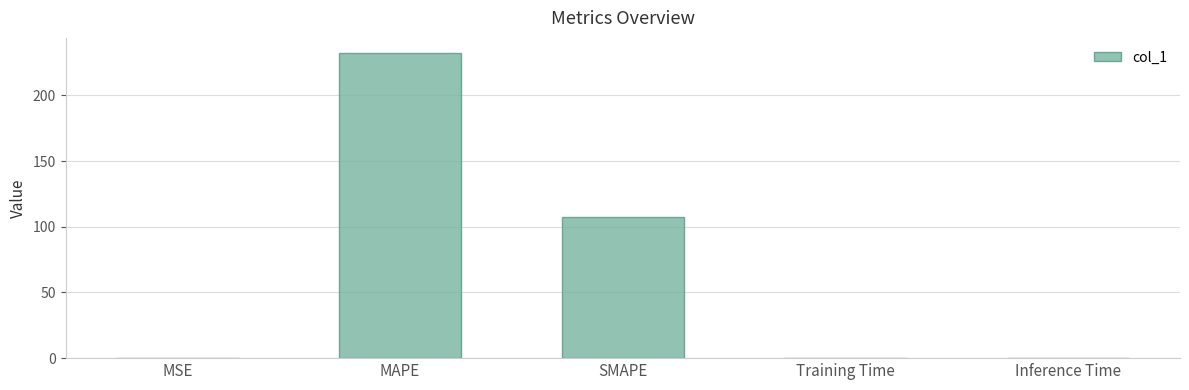

Read the value at MAPE.

232.1